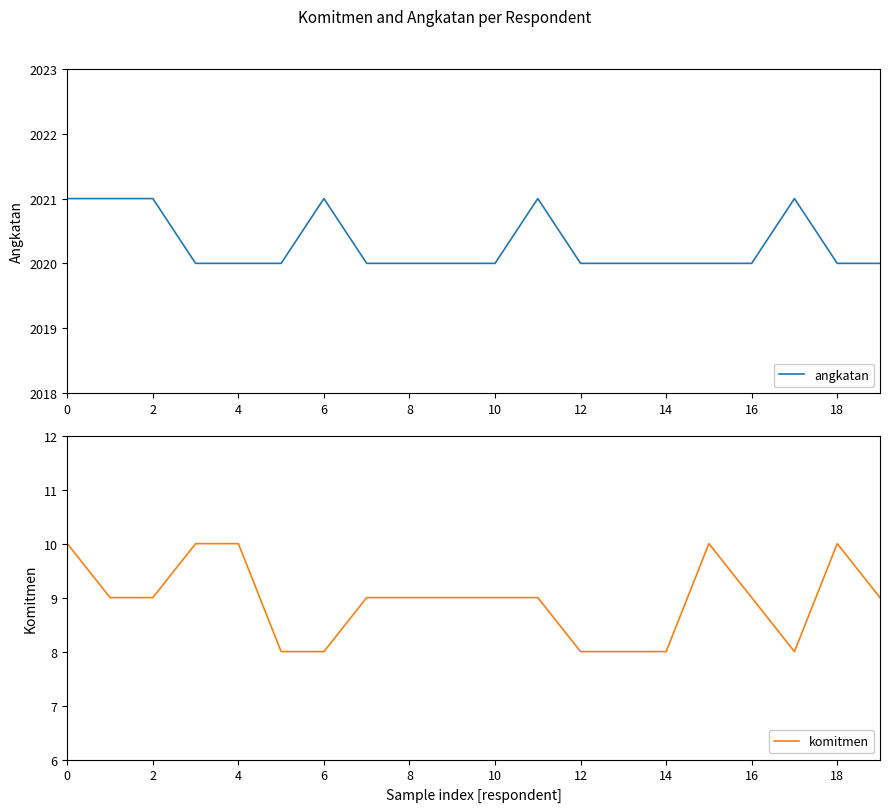

Reading left to right, transcribe all the data shown in this chart.

angkatan: 2021	2021	2021	2020	2020	2020	2021	2020	2020	2020	2020	2021	2020	2020	2020	2020	2020	2021	2020	2020
komitmen: 10	9	9	10	10	8	8	9	9	9	9	9	8	8	8	10	9	8	10	9